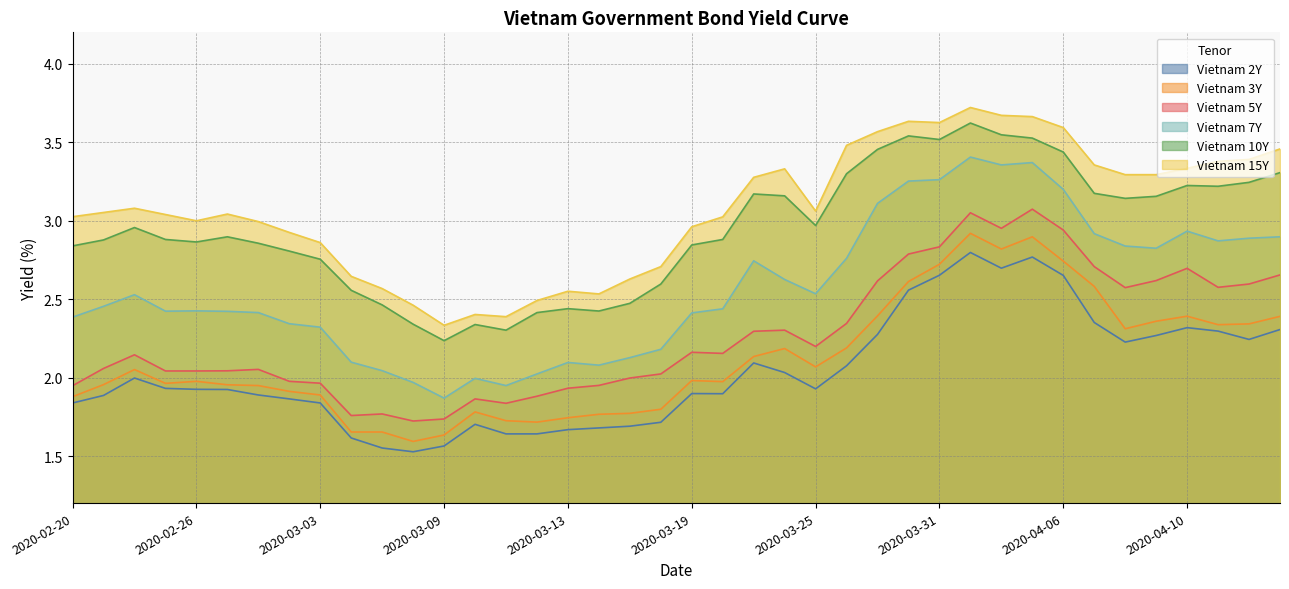

True or false: Vietnam 3Y has a value of 0.8 at 2020-04-01.

False